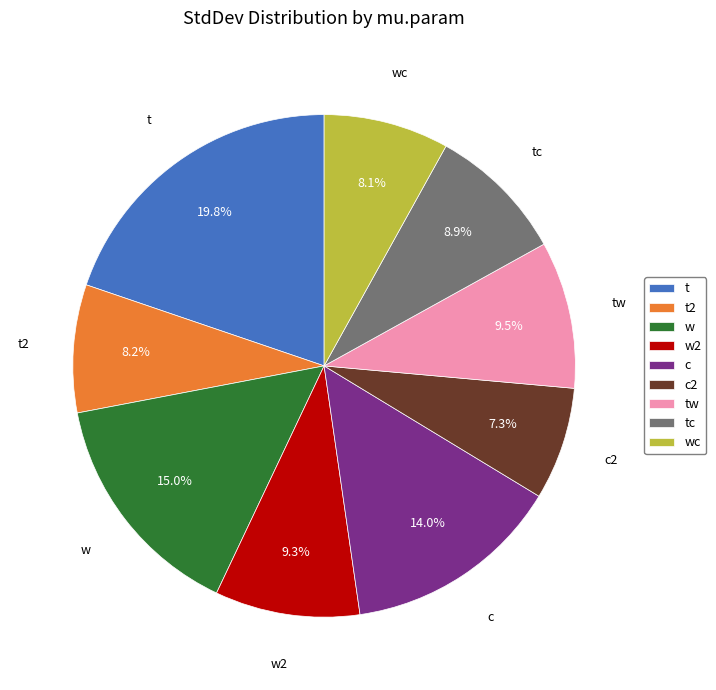

Is there any slice that represents more than half of the pie?

No